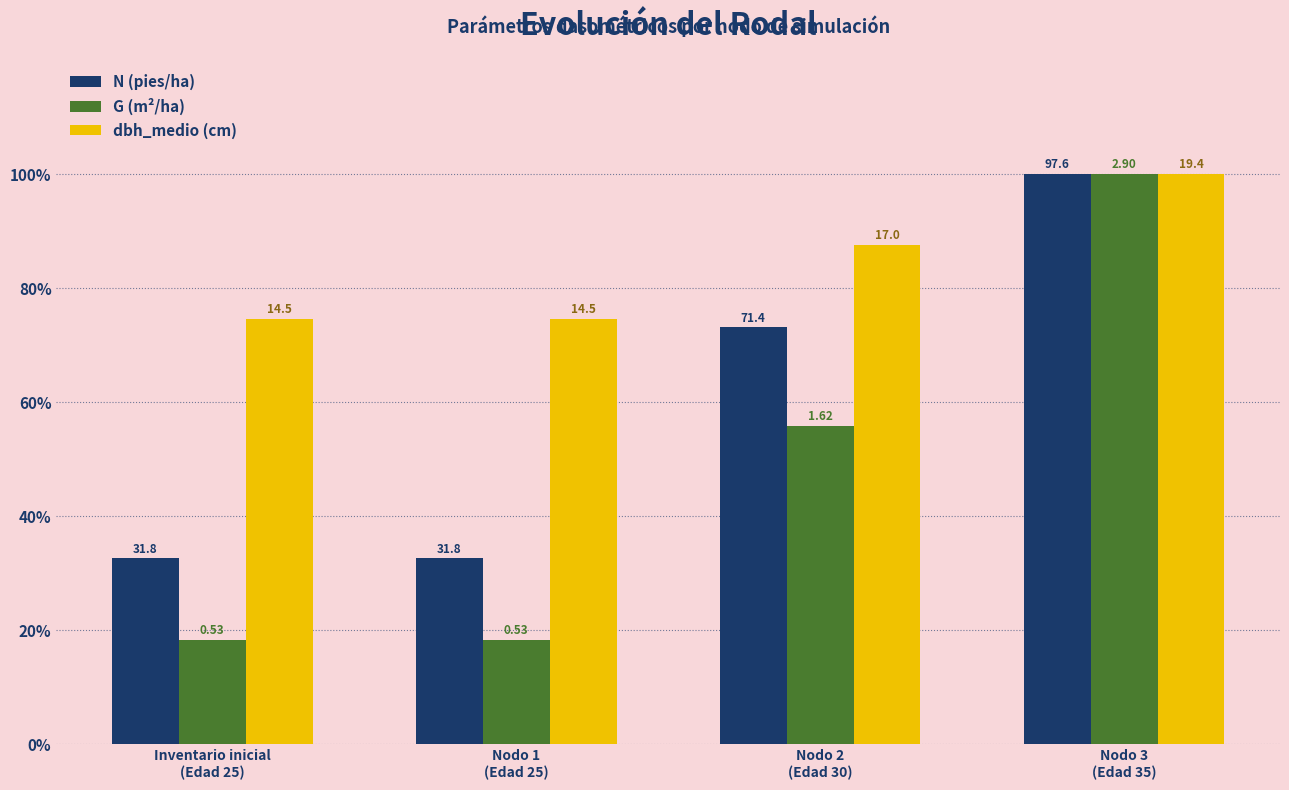

What is the label of the 2nd bar from the left?

Nodo 1
(Edad 25)